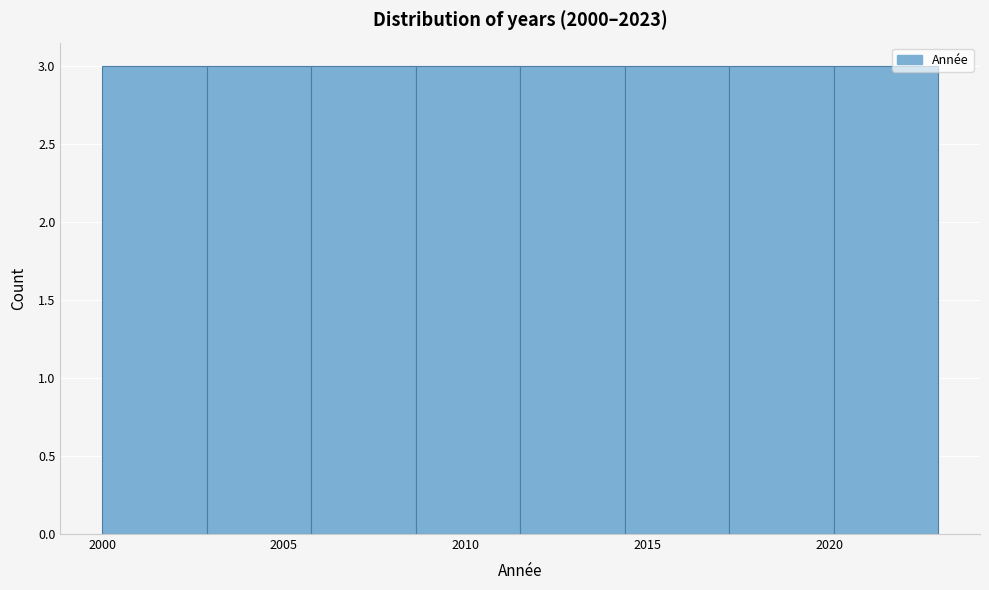

Reading left to right, list every bar in this chart as the range it spans on the x-axis followed by its height. Neither the bar edges nor the heights are printed on the chart, so give them approximately, as read against the axes.

2000.0 to 2003.0: 3
2003.0 to 2006.0: 3
2006.0 to 2008.5: 3
2008.5 to 2011.5: 3
2011.5 to 2014.5: 3
2014.5 to 2017.5: 3
2017.5 to 2020.0: 3
2020.0 to 2023.0: 3